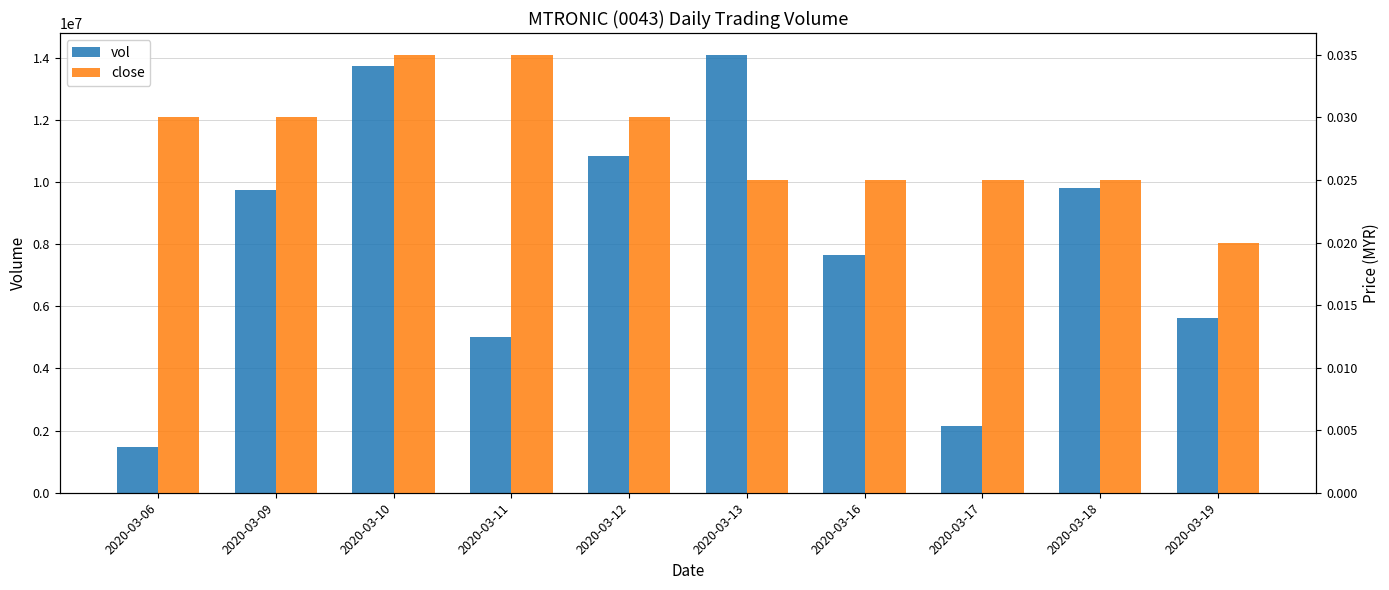

What is the total value across all series at 2020-03-10?

13745300.0